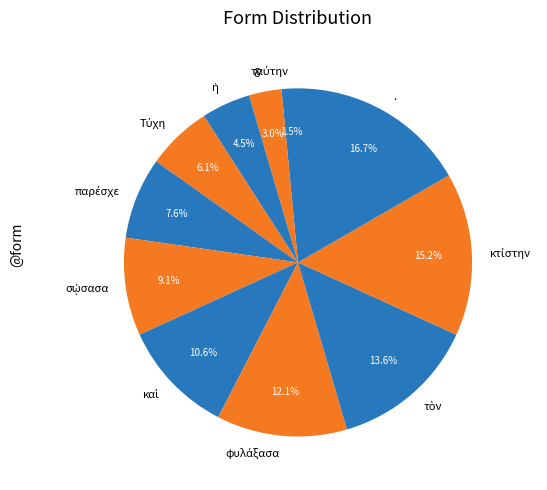

Does any single category account for the majority?

No